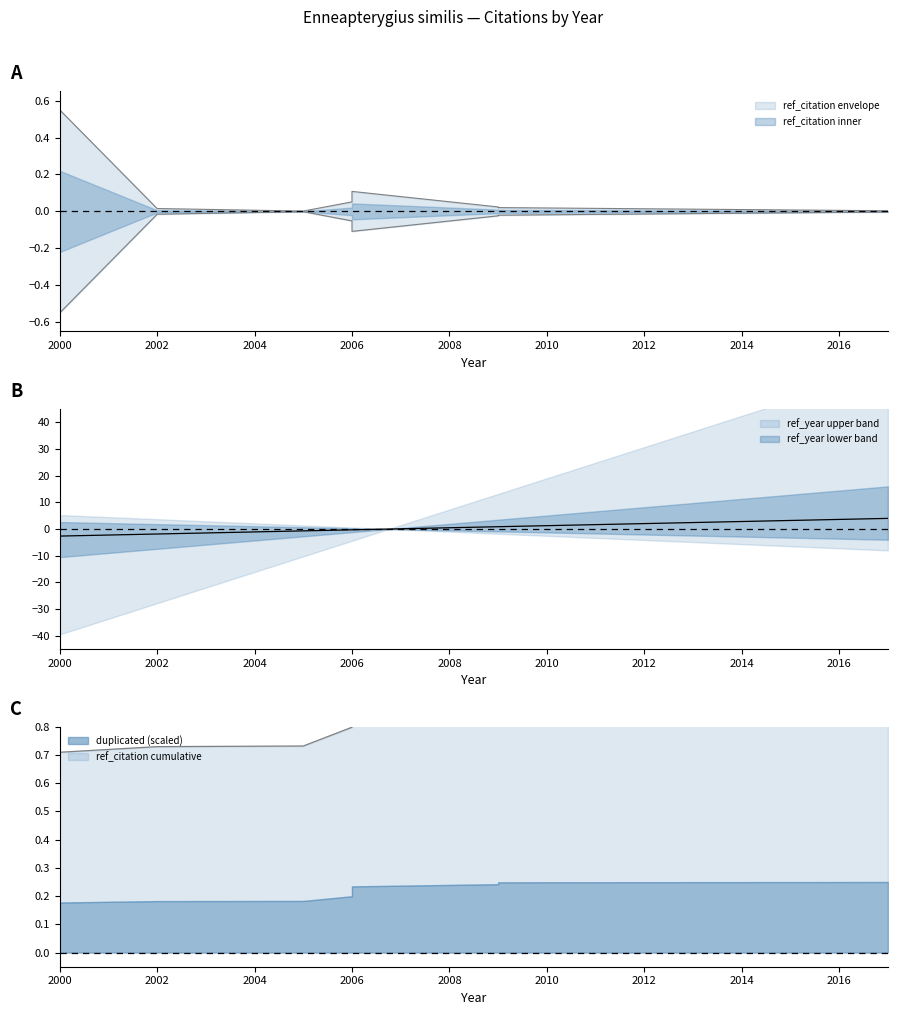

List the series in order of their peak value, lowest first.

ref_citation, ref_year